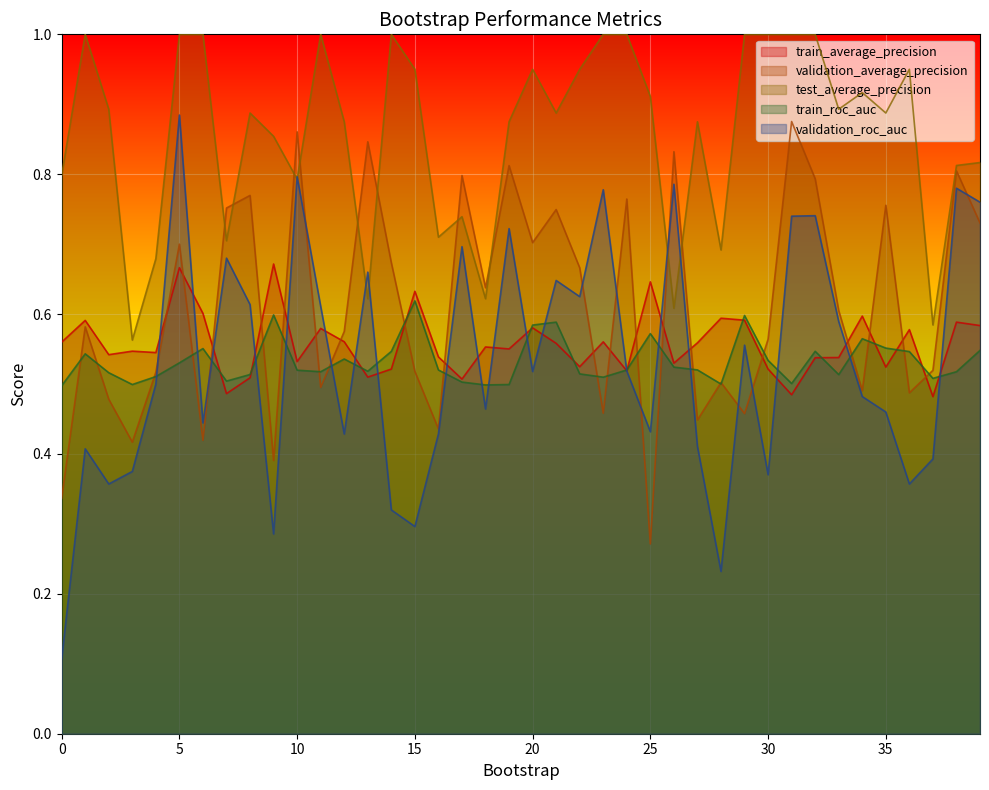

Reading left to right, extract all data points from this chart.

train_average_precision: 0.6	0.6	0.5	0.5	0.5	0.7	0.6	0.5	0.5	0.7	0.5	0.6	0.6	0.5	0.5	0.6	0.5	0.5	0.6	0.6	0.6	0.6	0.5	0.6	0.5	0.6	0.5	0.6	0.6	0.6	0.5	0.5	0.5	0.5	0.6	0.5	0.6	0.5	0.6	0.6
validation_average_precision: 0.3	0.6	0.5	0.4	0.5	0.7	0.4	0.8	0.8	0.4	0.9	0.5	0.6	0.8	0.7	0.5	0.4	0.8	0.6	0.8	0.7	0.7	0.7	0.5	0.8	0.3	0.8	0.4	0.5	0.5	0.6	0.9	0.8	0.6	0.5	0.8	0.5	0.5	0.8	0.7
test_average_precision: 0.8	1.0	0.9	0.6	0.7	1.0	1.0	0.7	0.9	0.9	0.8	1.0	0.9	0.6	1.0	0.9	0.7	0.7	0.6	0.9	0.9	0.9	0.9	1.0	1.0	0.9	0.6	0.9	0.7	1.0	1.0	1.0	1.0	0.9	0.9	0.9	0.9	0.6	0.8	0.8
train_roc_auc: 0.5	0.5	0.5	0.5	0.5	0.5	0.6	0.5	0.5	0.6	0.5	0.5	0.5	0.5	0.5	0.6	0.5	0.5	0.5	0.5	0.6	0.6	0.5	0.5	0.5	0.6	0.5	0.5	0.5	0.6	0.5	0.5	0.5	0.5	0.6	0.6	0.5	0.5	0.5	0.5
validation_roc_auc: 0.1	0.4	0.4	0.4	0.5	0.9	0.4	0.7	0.6	0.3	0.8	0.6	0.4	0.7	0.3	0.3	0.4	0.7	0.5	0.7	0.5	0.6	0.6	0.8	0.5	0.4	0.8	0.4	0.2	0.6	0.4	0.7	0.7	0.6	0.5	0.5	0.4	0.4	0.8	0.8